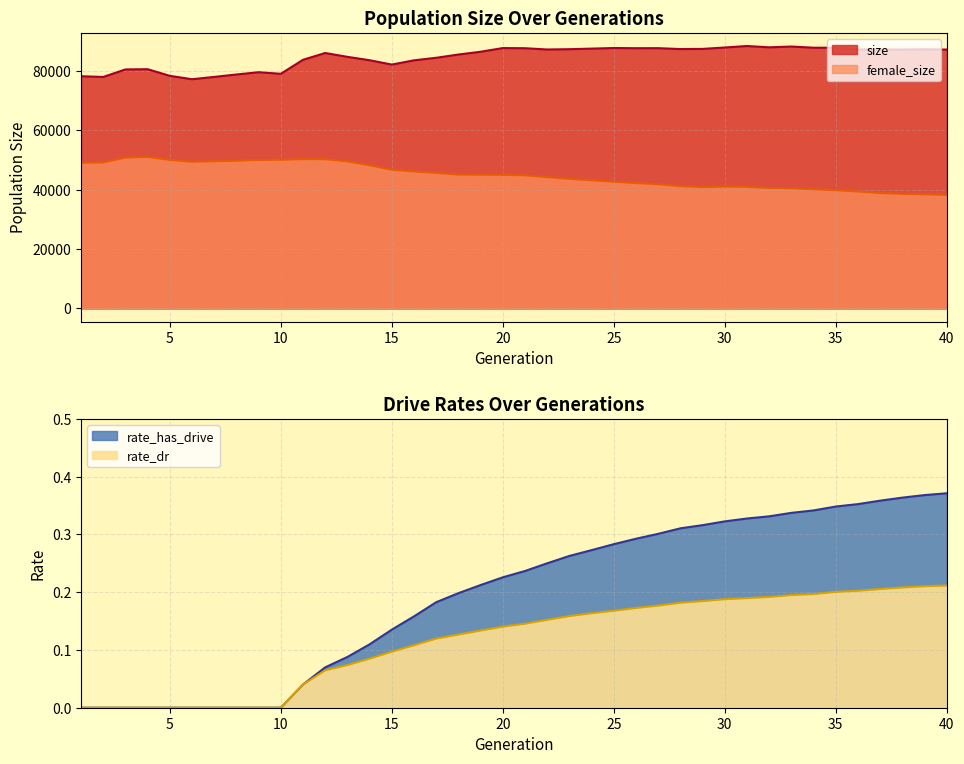

What is the sum of the rate_has_drive values at 15 and 5?

0.1